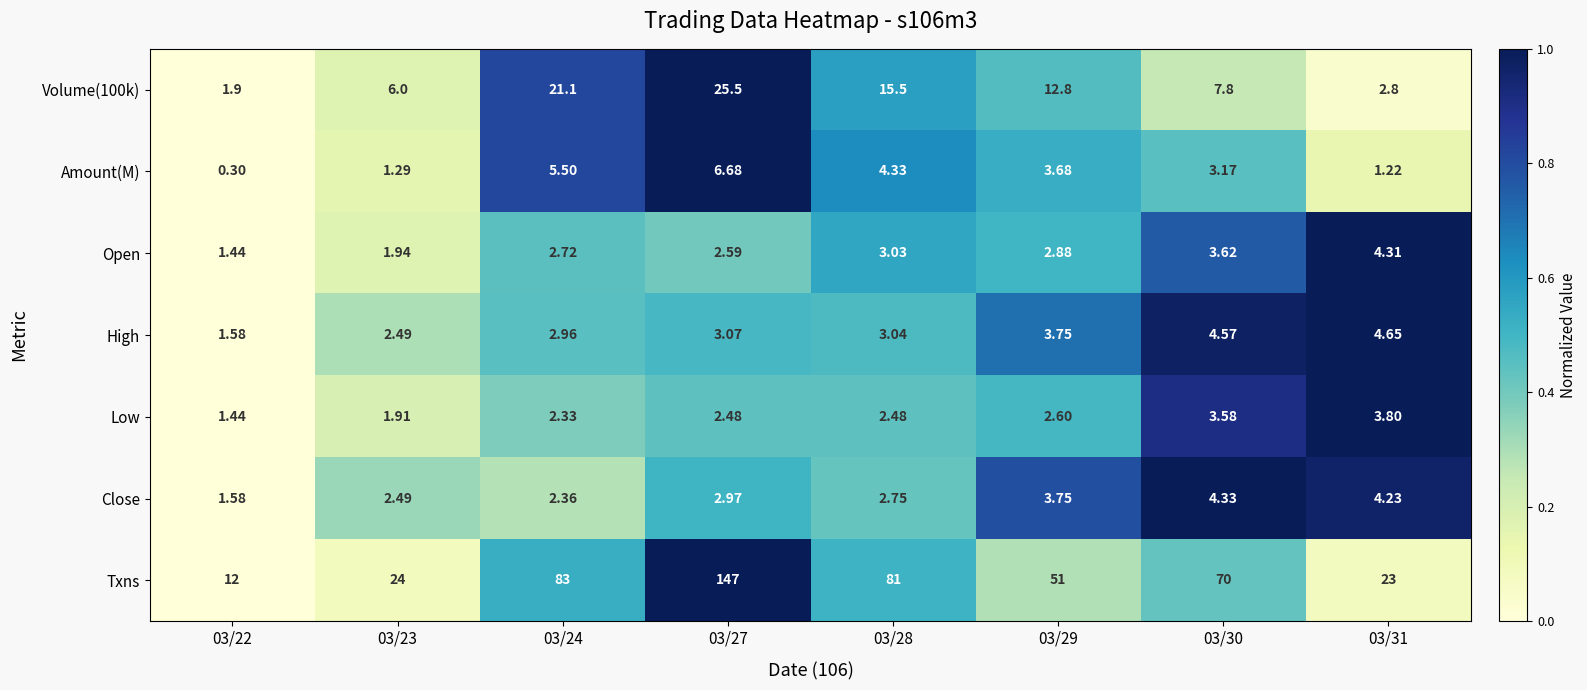

What is the total value across all series at 03/24?

120.0